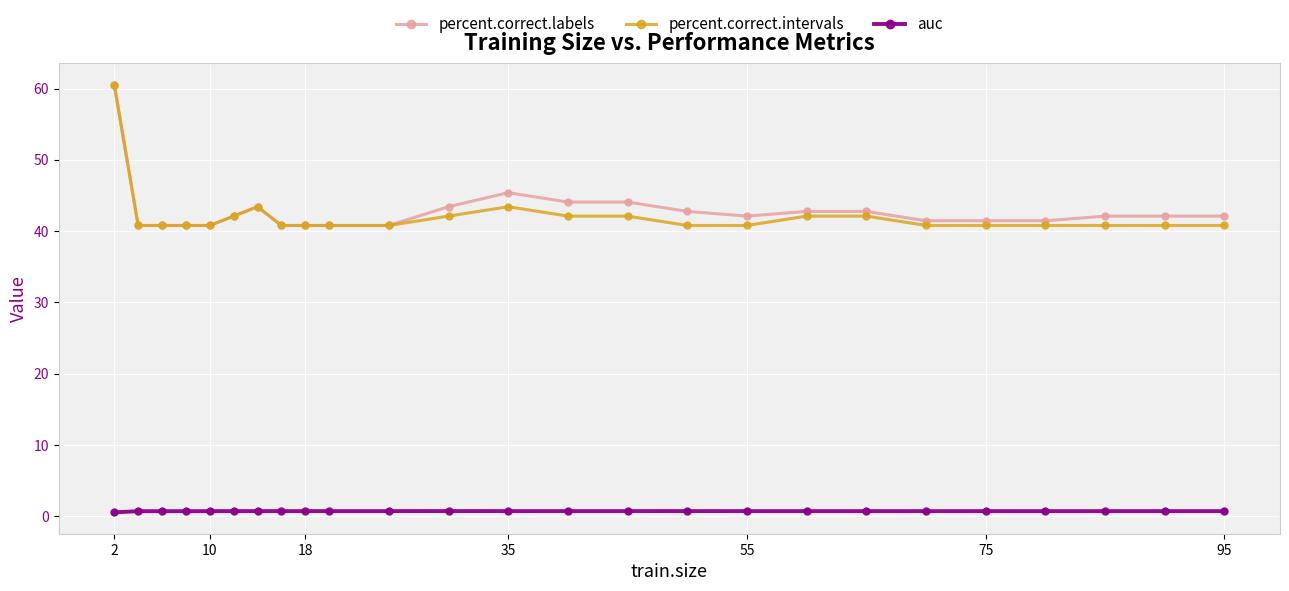

How many distinct data groups are displayed?

3